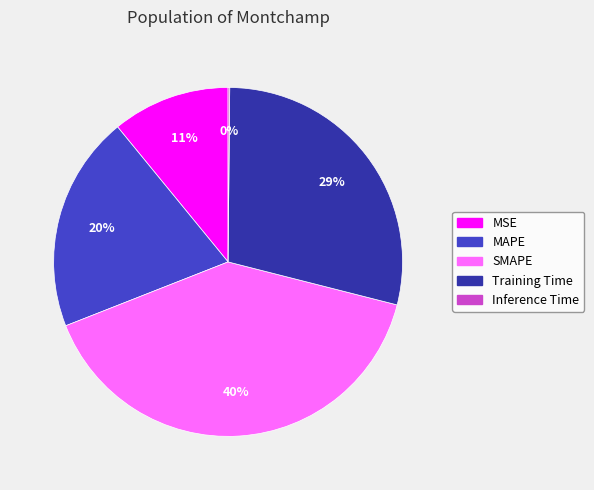

Does any single category account for the majority?

No